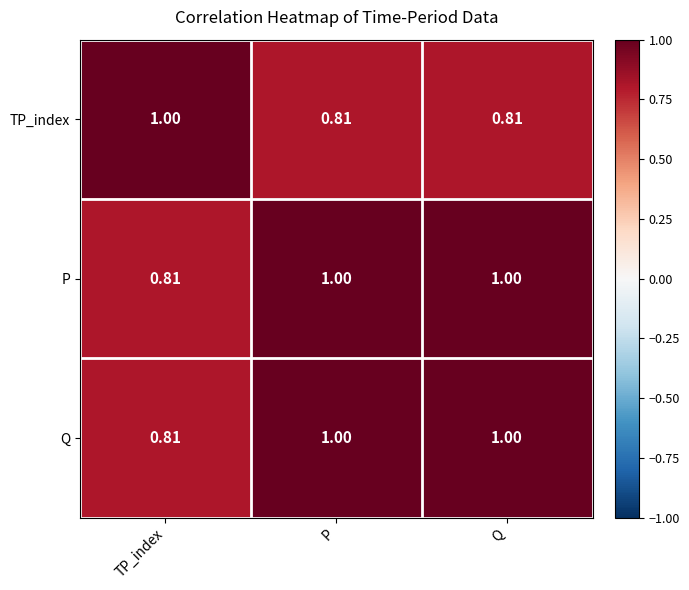

At which label is Q closest to 0?

TP_index